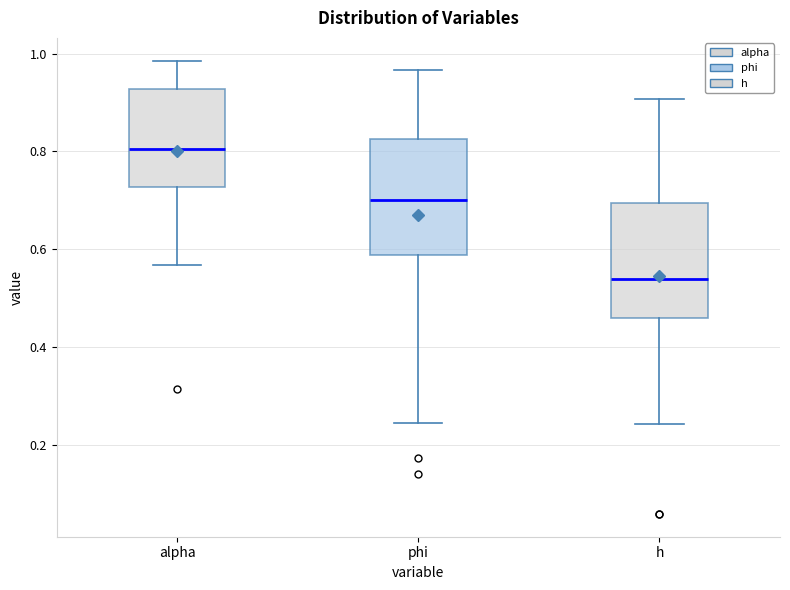

Where does the lower whisker of the box for alpha end on the y-axis? The values are not printed on the chart, so give them approximately, as read against the axis.

0.56